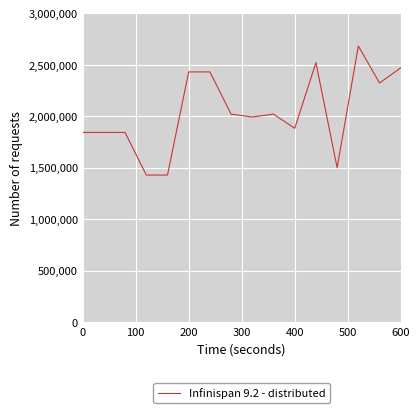

What is the difference between the maximum and minimum values?

1254000